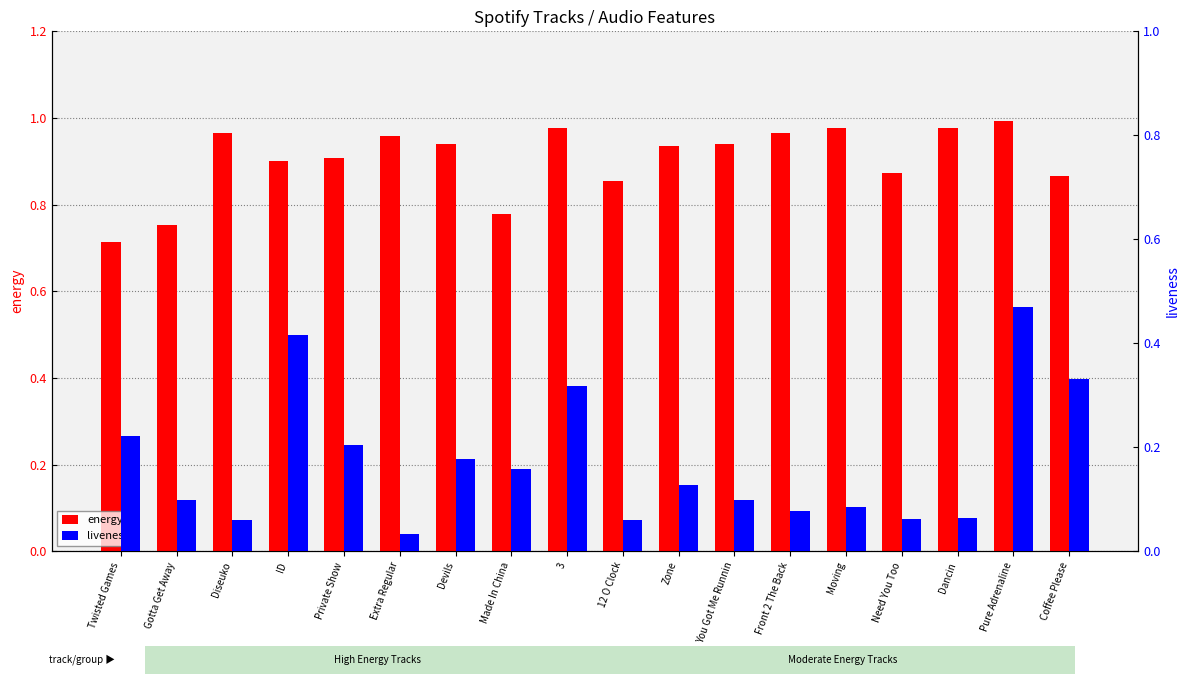

List the series in order of their overall mean, highest first.

energy, liveness